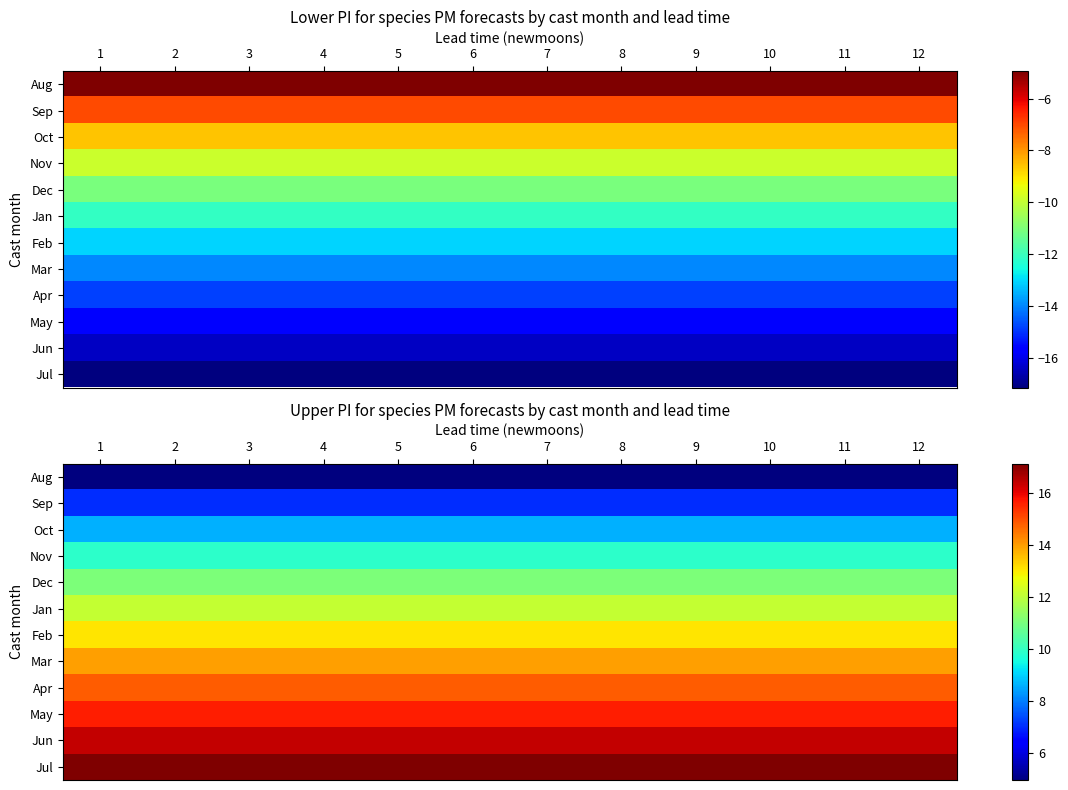

Is it true that Jan equals 12.1 at 4?

True